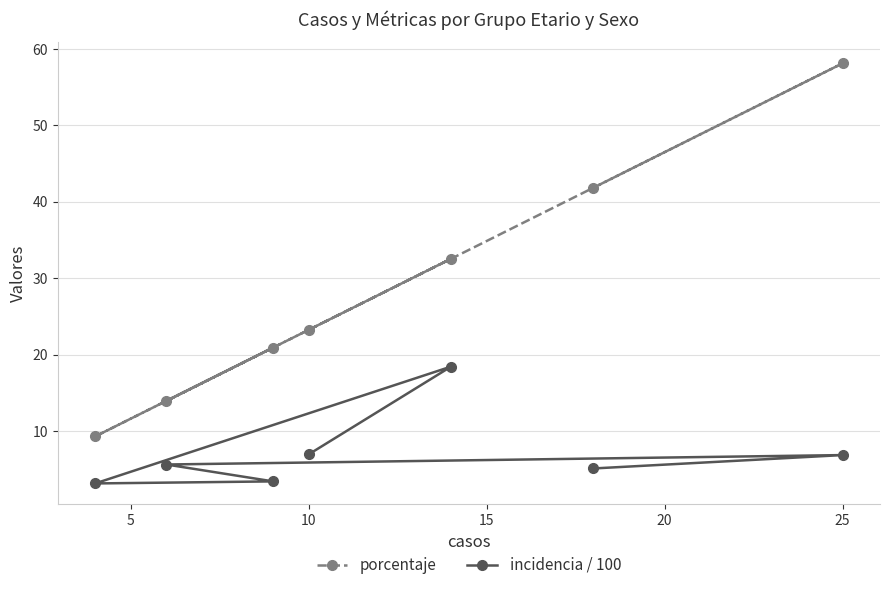

How many interior local peaks does the incidencia / 100 series have?

2